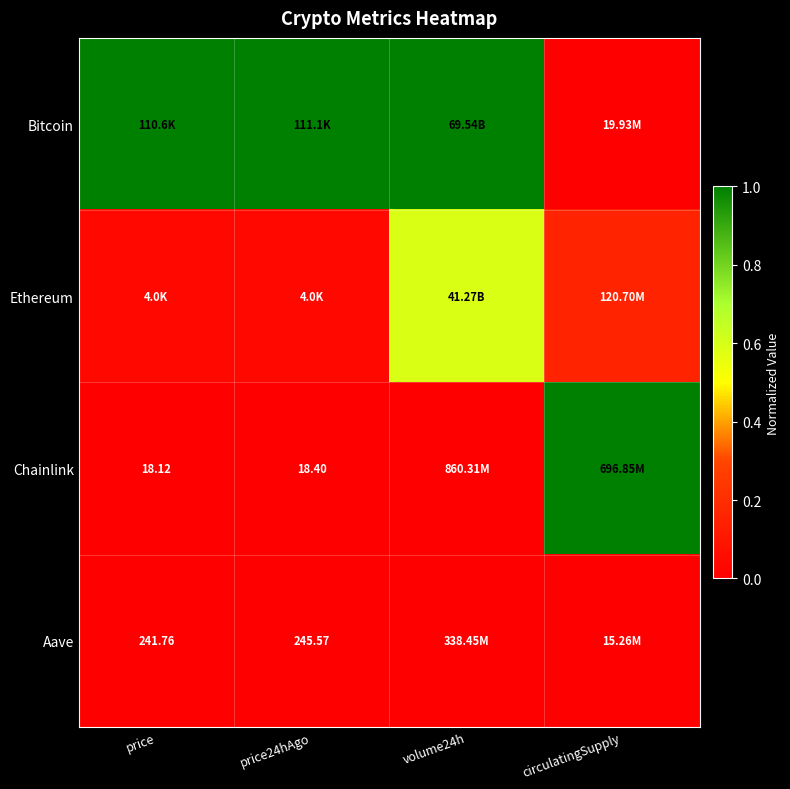

The value of Aave at price is 0.0. True or false?

True